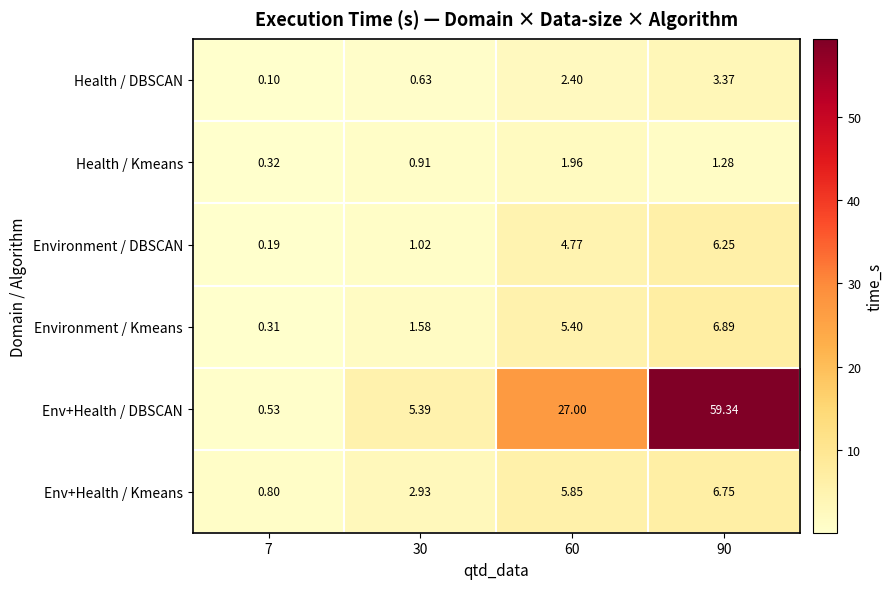

List the series in order of their peak value, highest first.

Env+Health / DBSCAN, Environment / Kmeans, Env+Health / Kmeans, Environment / DBSCAN, Health / DBSCAN, Health / Kmeans